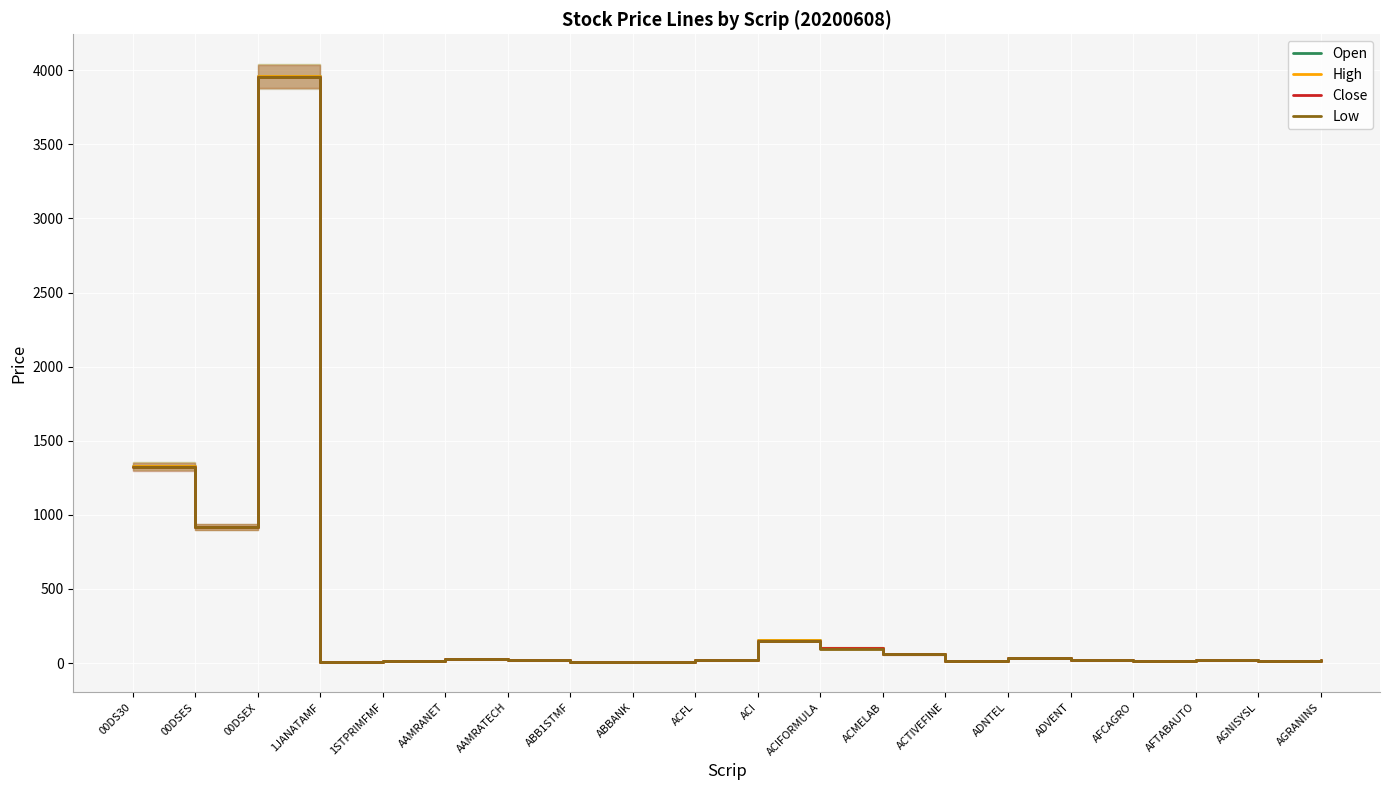

Which series has the largest range (max minus min)?

High